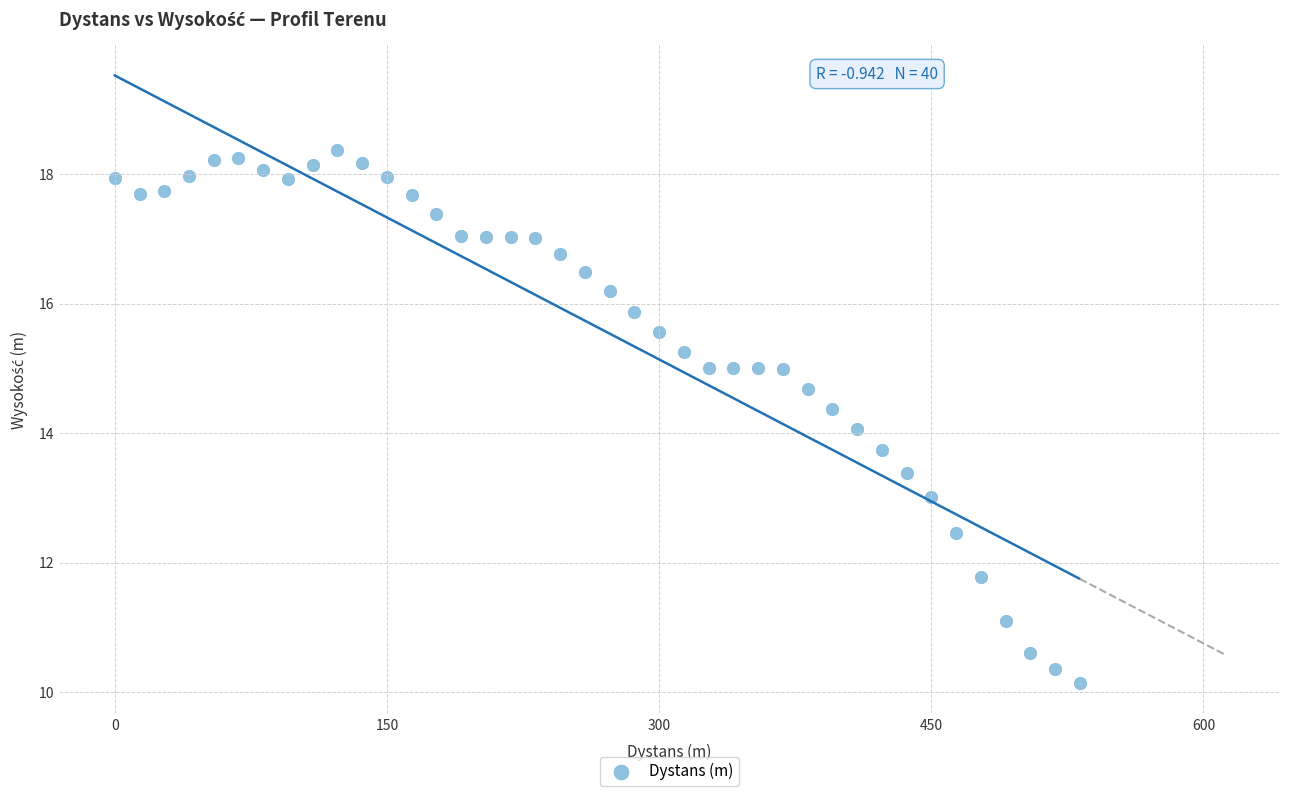

What is the range of Y values (max minus min)?

8.2